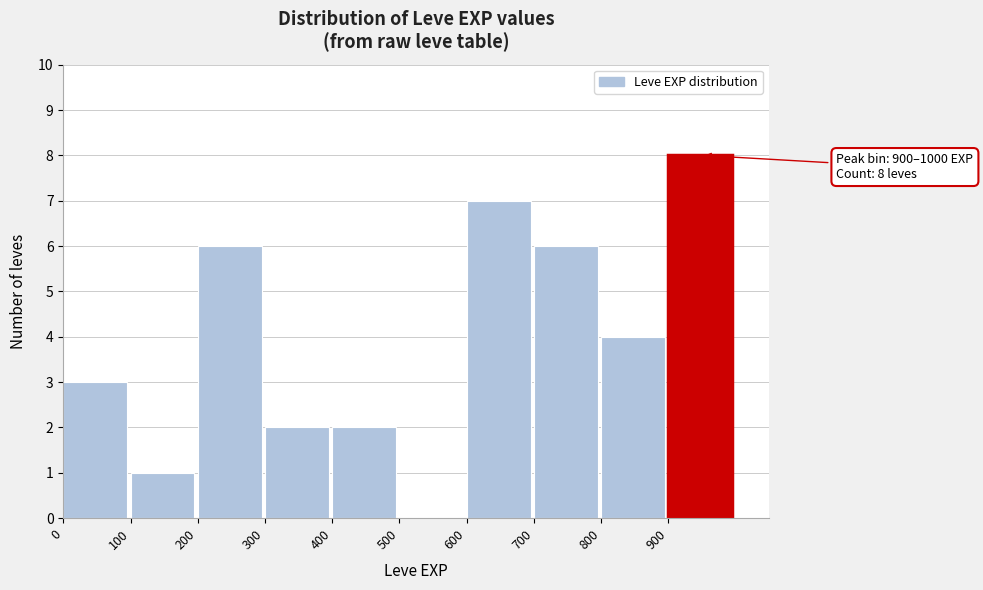

Over which range of the x-axis is the bar tallest?

900 to 1000